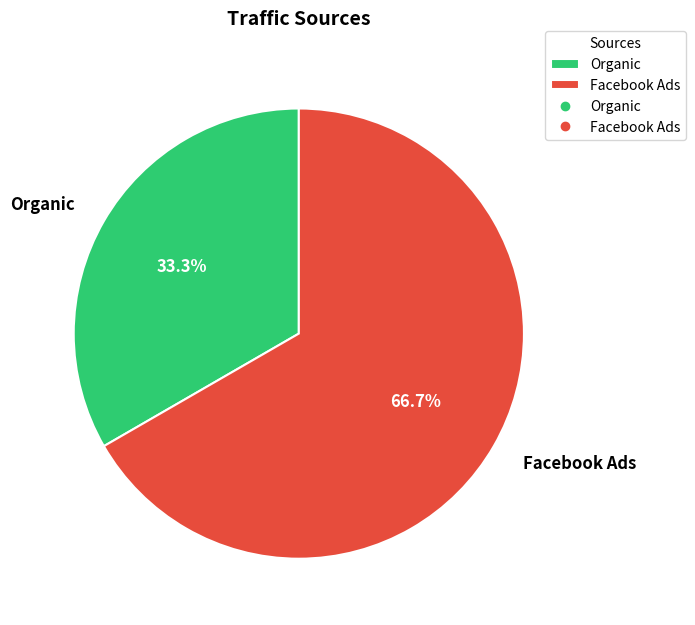

To the nearest percent, what is the difference between the largest and smallest slice percentages?

33%